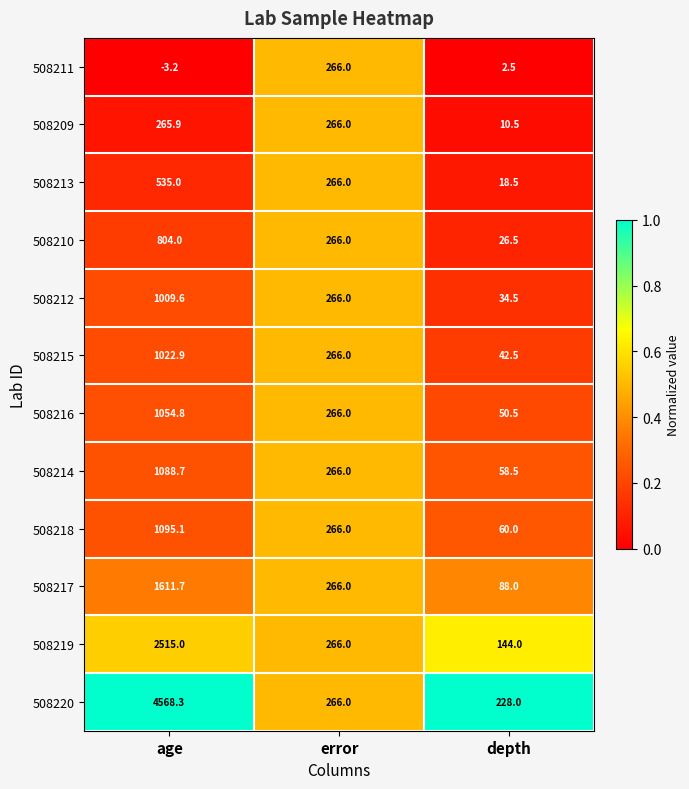

Which series has the widest spread of values?

508220